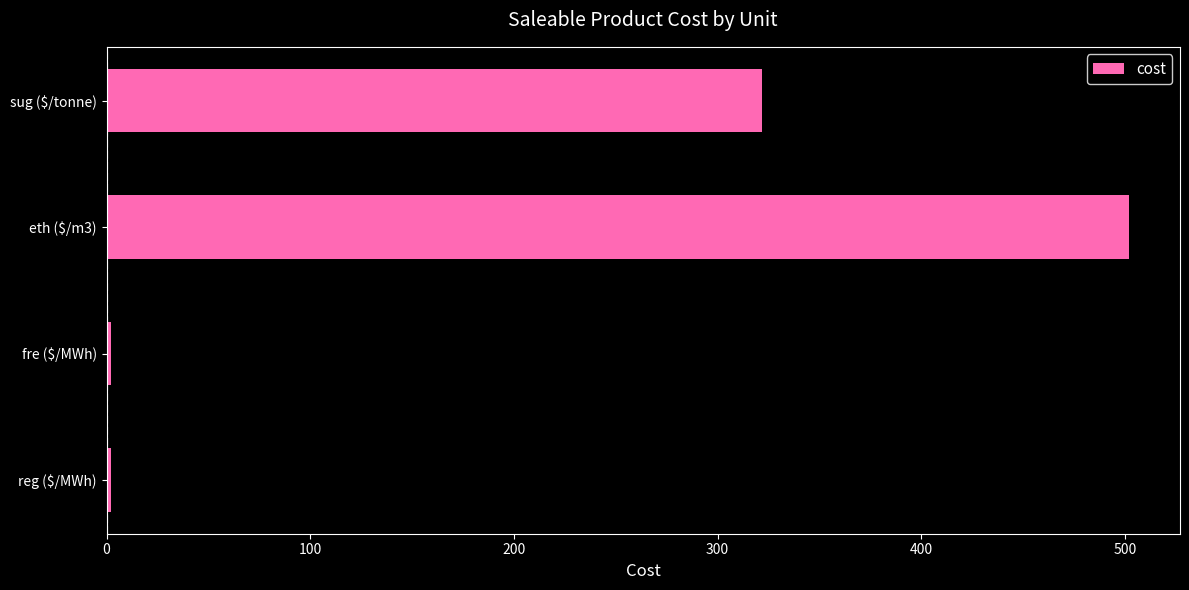

Which category has the highest value across all series?

eth ($/m3)